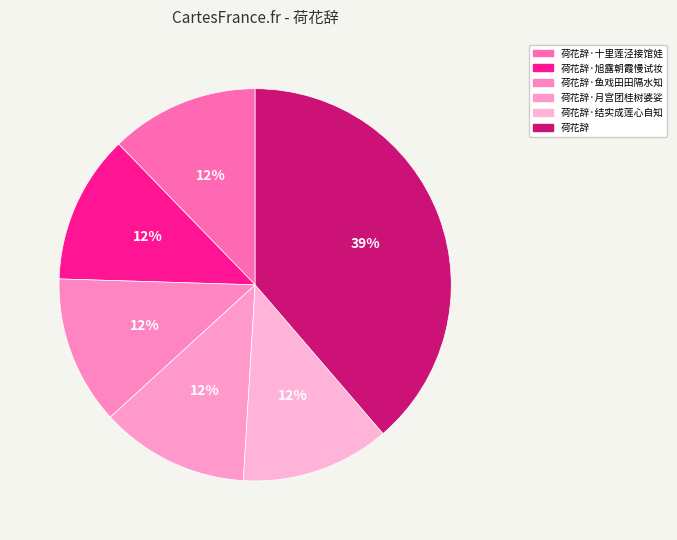

Which slice is the largest?

荷花辞